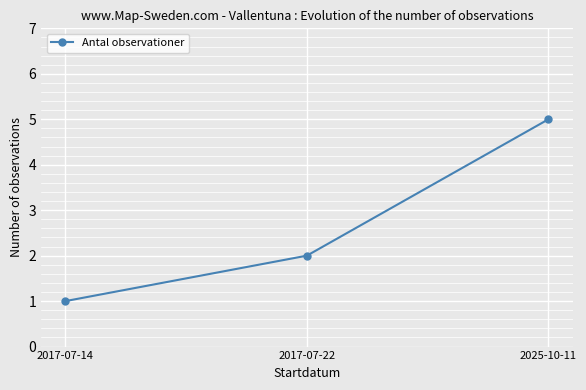

Is it true that the value at 2017-07-22 is 3?

False